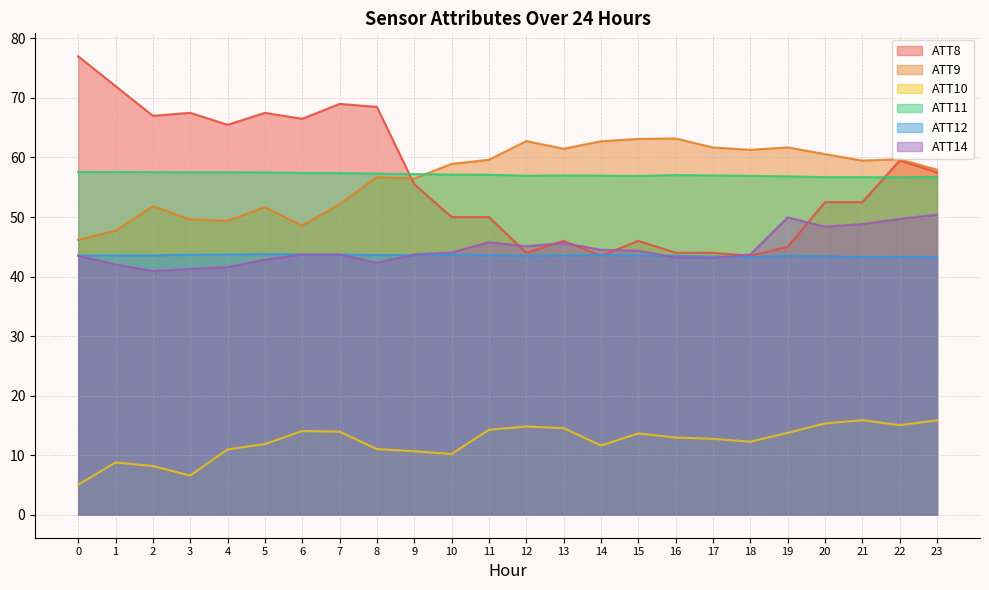

The value of ATT14 at 6 is 10.6. True or false?

False